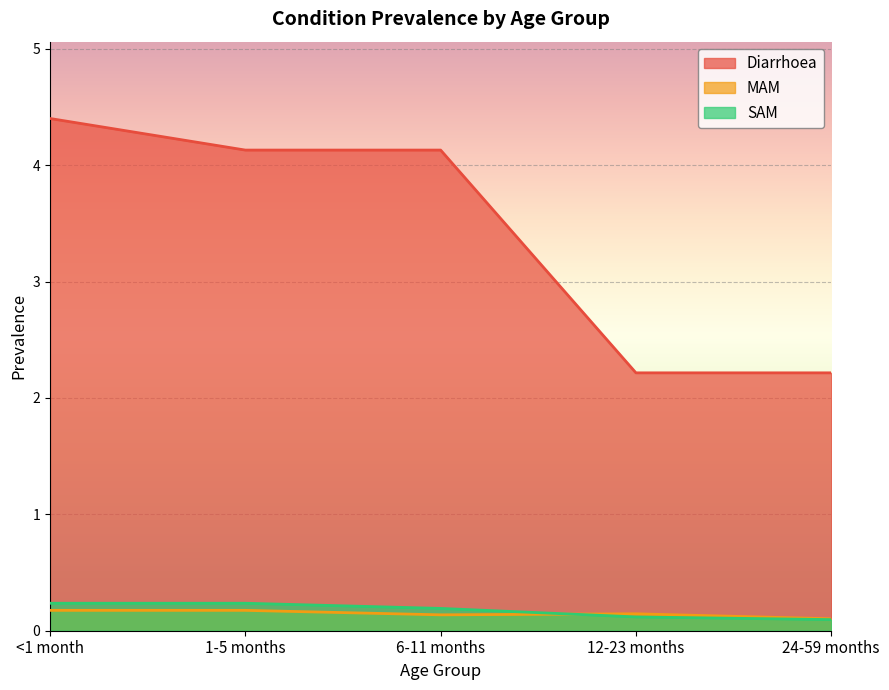

How many SAM values are between 0 and 1?

5